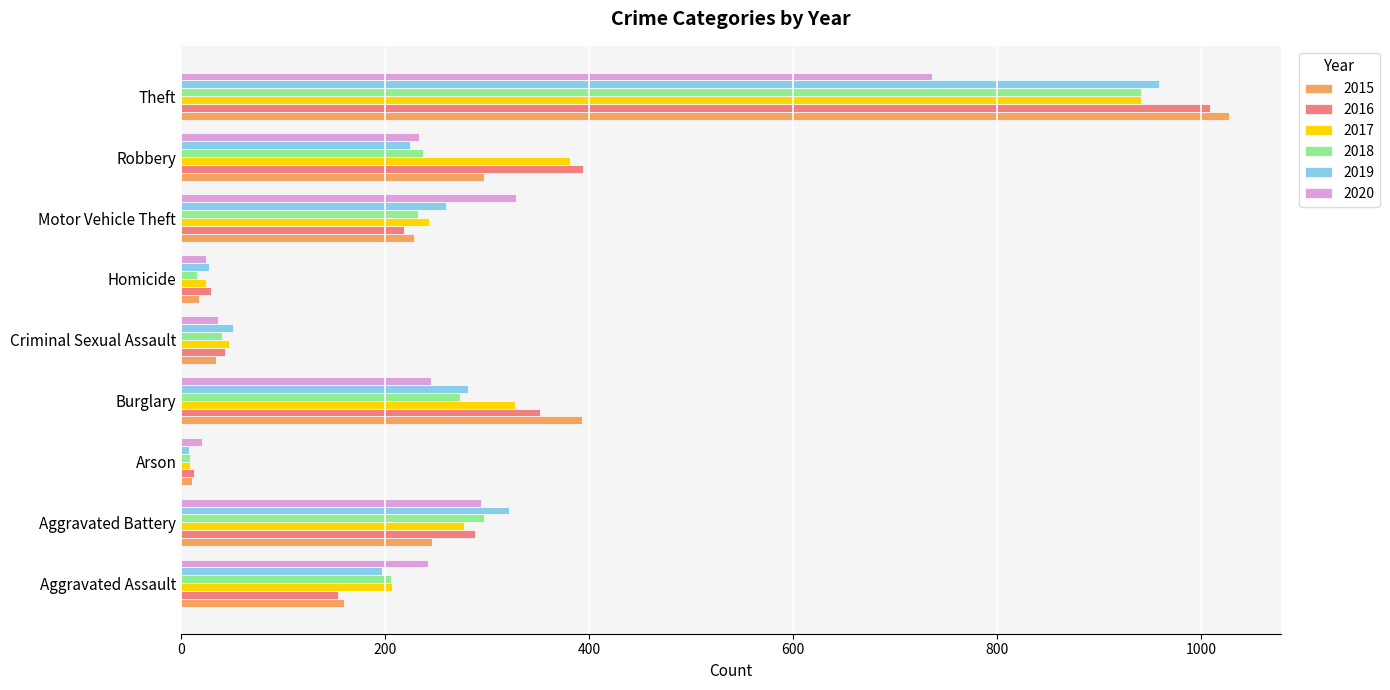

How many series are shown in this chart?

6